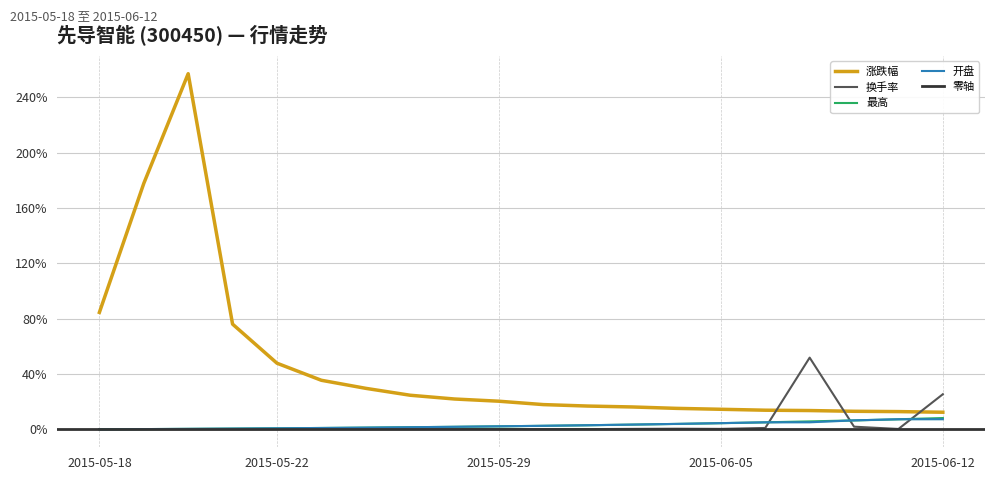

What is the spread (max minus min) of values at 2015-06-05?

14.2